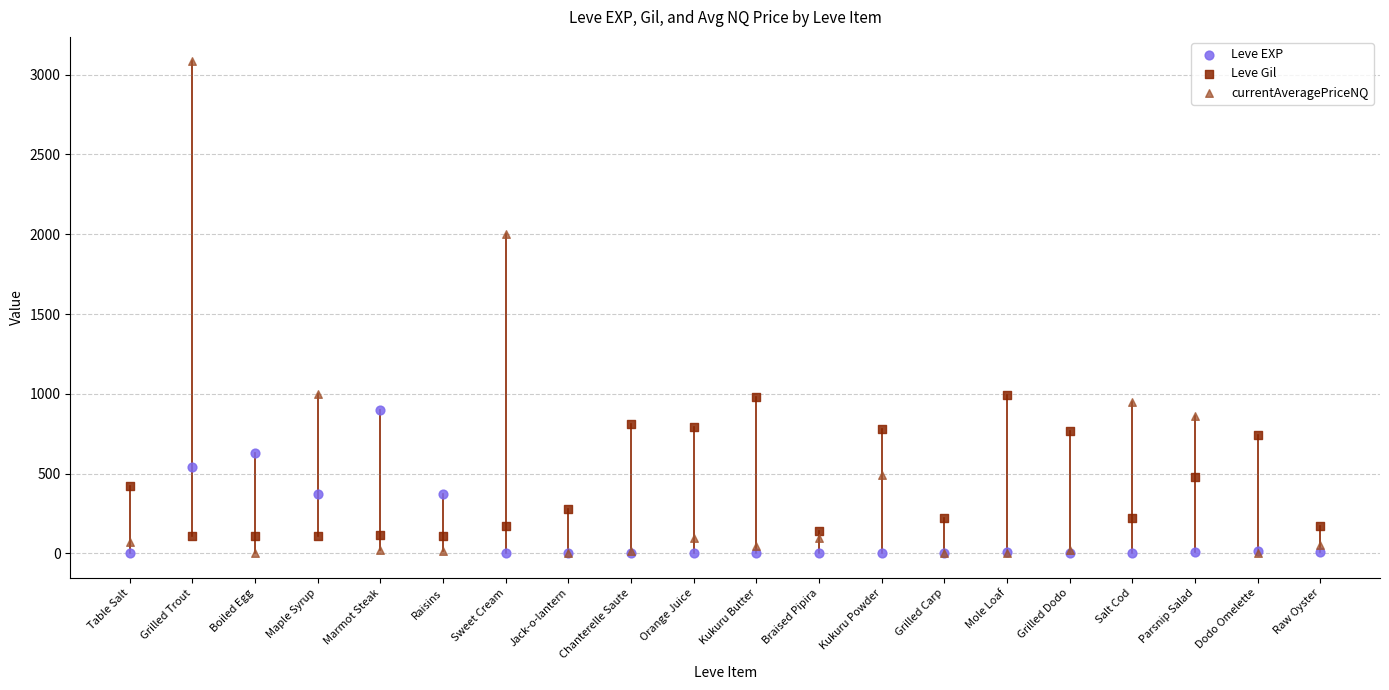

Which series reaches the maximum Y coordinate?

currentAveragePriceNQ